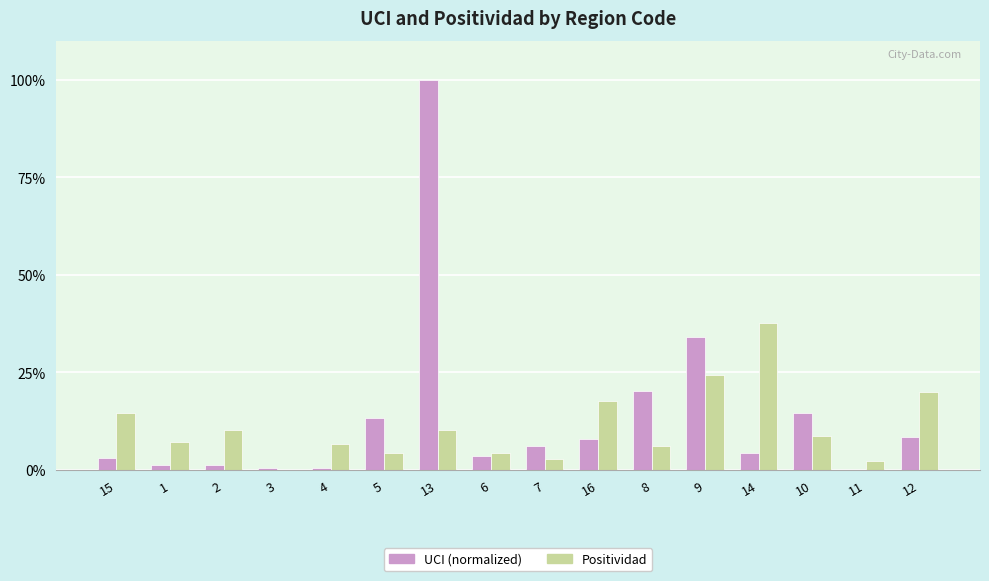

Does the chart contain stacked bars?

No